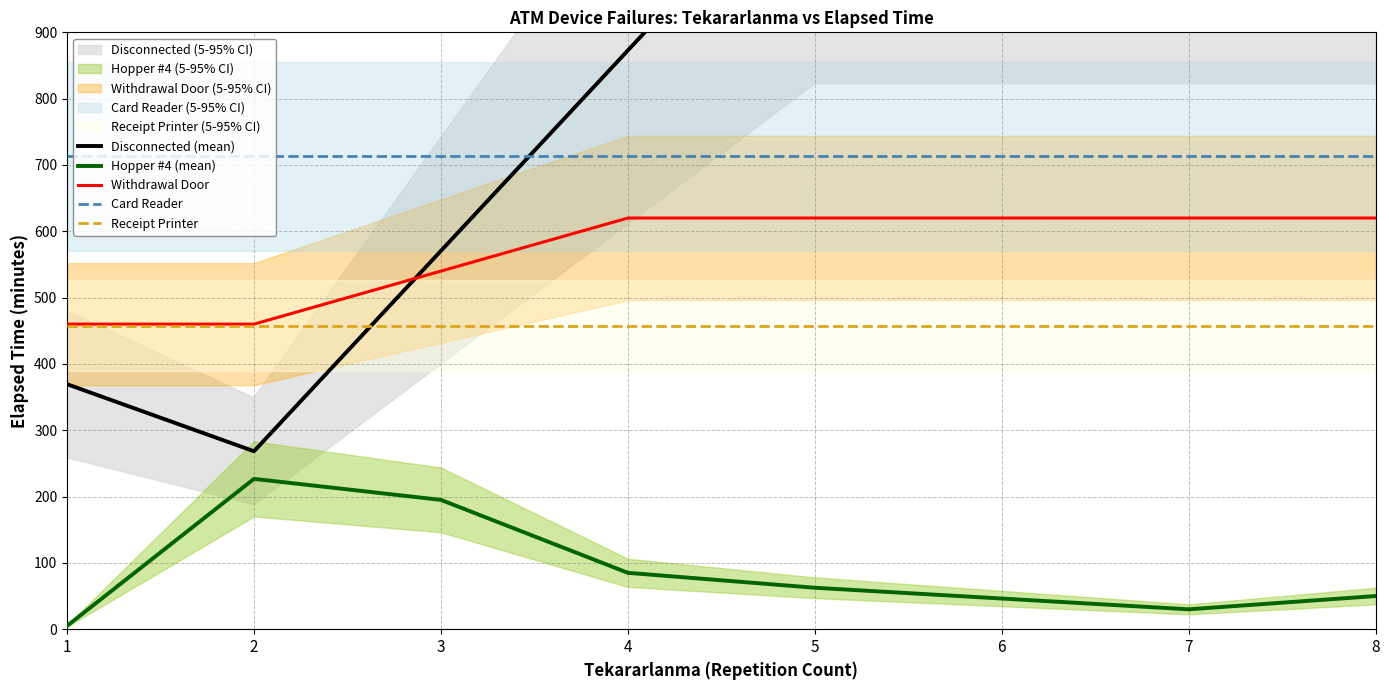

What is the value of the Disconnected (mean) point at the 1st from the left?

369.4